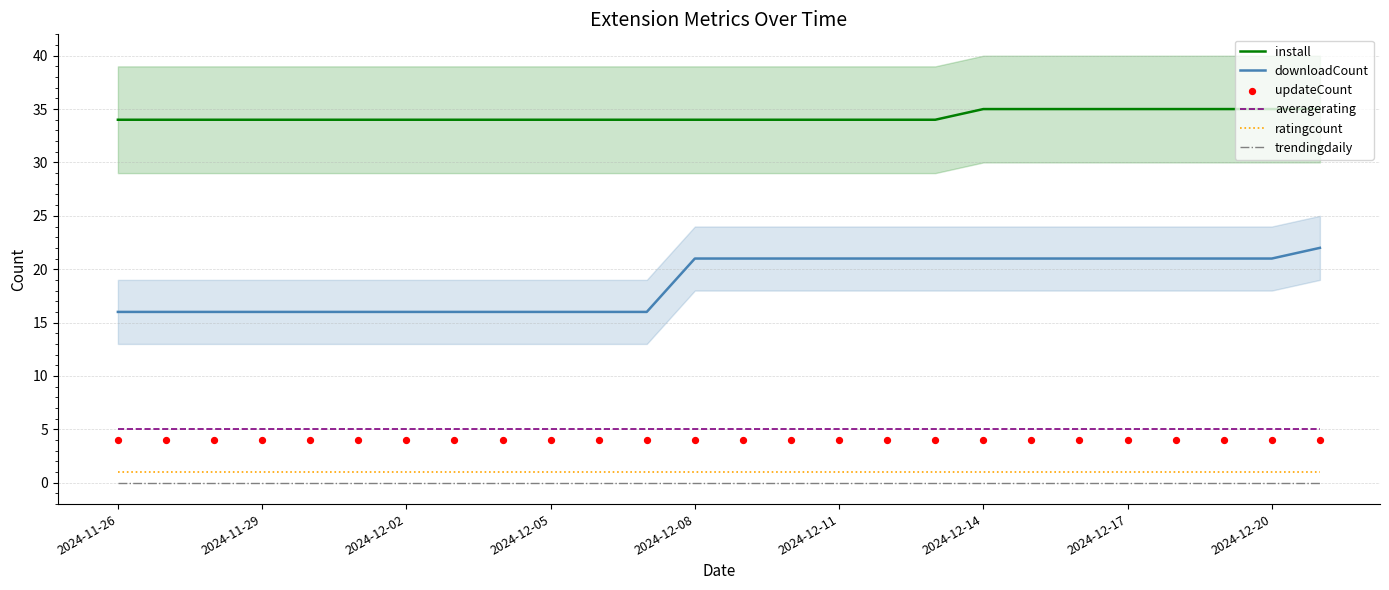

True or false: trendingdaily has a value of 0 at 2024-12-11.

True